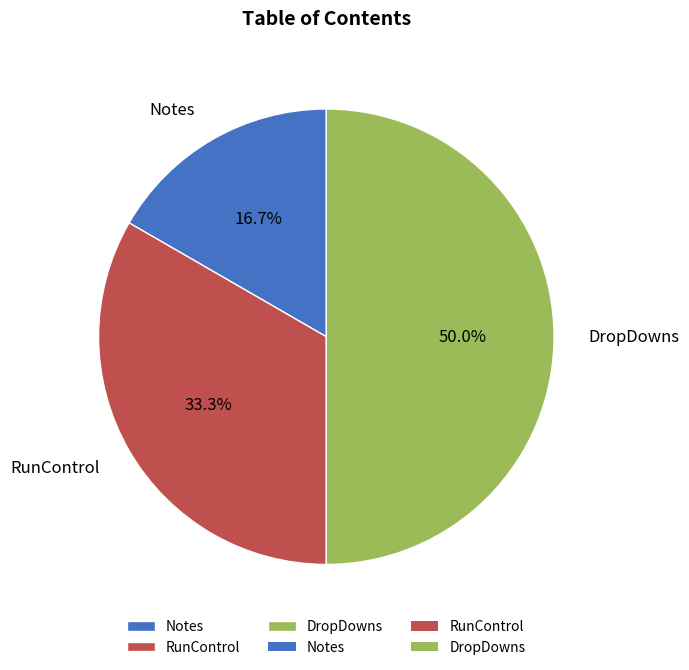

Which category has the smallest portion of the pie?

Notes